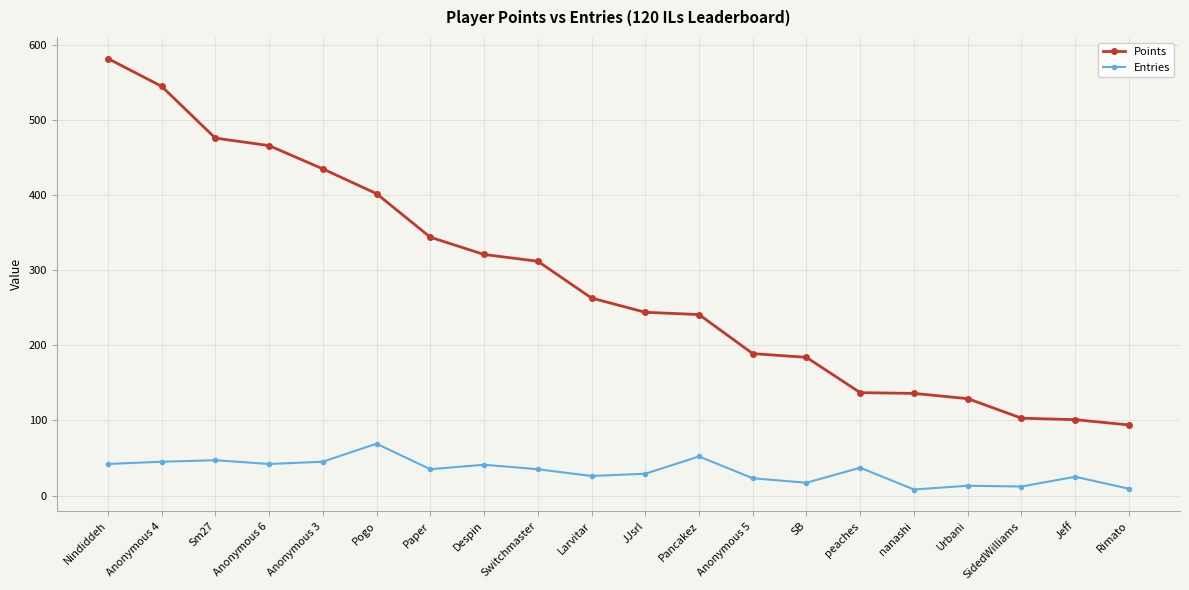

What is the label of the 14th point from the left?

SB